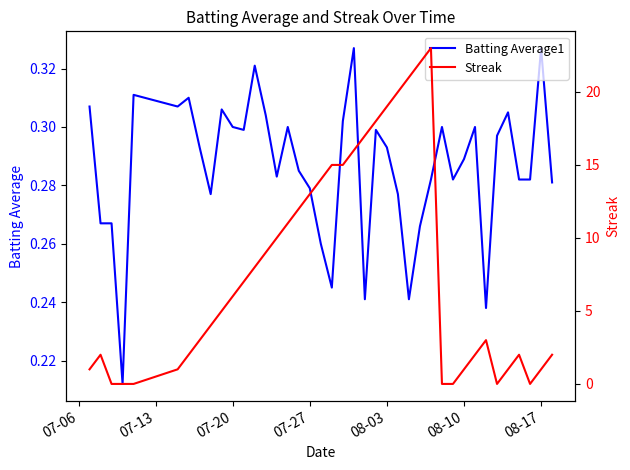

Reading right to left, what are all the values shown in this chart?

Batting Average1: 0.3	0.3	0.3	0.3	0.3	0.3	0.2	0.3	0.3	0.3	0.3	0.3	0.3	0.2	0.3	0.3	0.3	0.2	0.3	0.3	0.2	0.3	0.3	0.3	0.3	0.3	0.3	0.3	0.3	0.3	0.3	0.3	0.3	0.3	0.3	0.3	0.2	0.3	0.3	0.3
Streak: 2.0	1.0	0.0	2.0	1.0	0.0	3.0	2.0	1.0	0.0	0.0	23.0	22.0	21.0	20.0	19.0	18.0	17.0	16.0	15.0	15.0	14.0	13.0	12.0	11.0	10.0	9.0	8.0	7.0	6.0	5.0	4.0	3.0	2.0	1.0	0.0	0.0	0.0	2.0	1.0